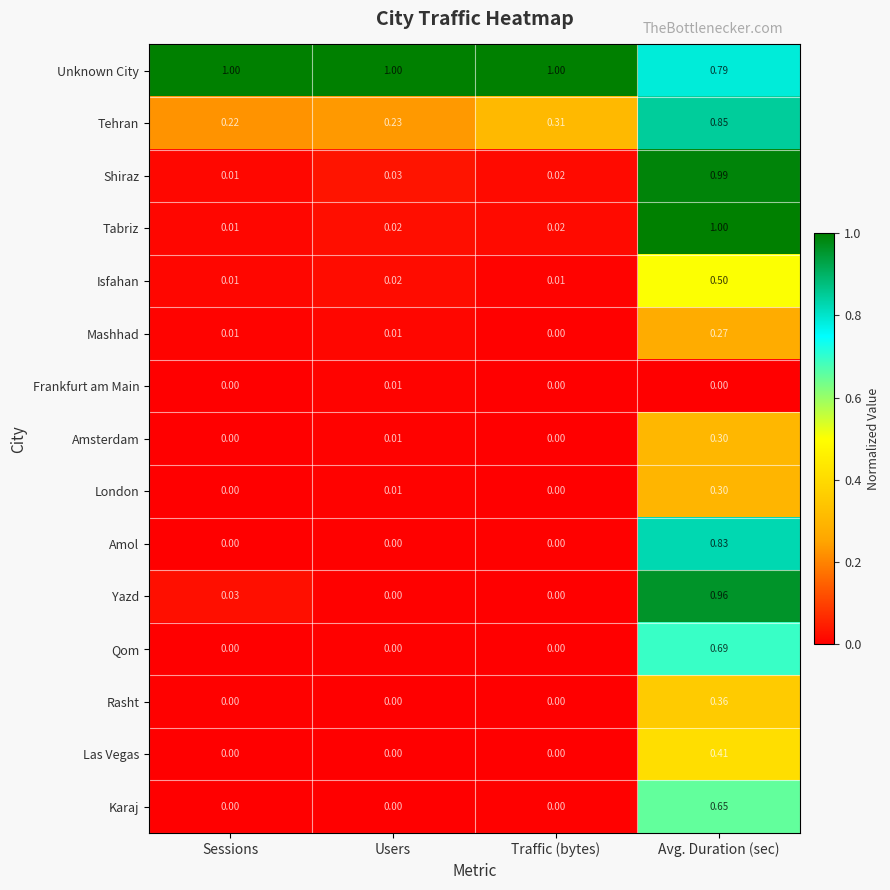

Which series has the largest range (max minus min)?

Tabriz